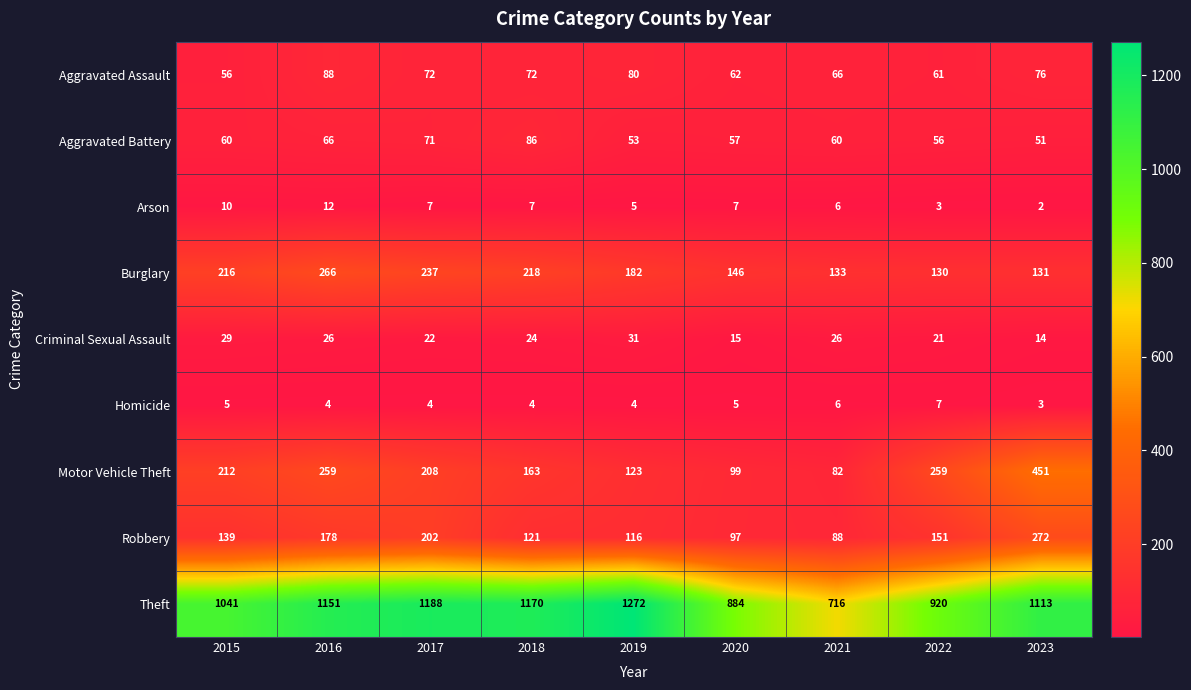

Between 2015 and 2017, which series saw the biggest shift?

Theft